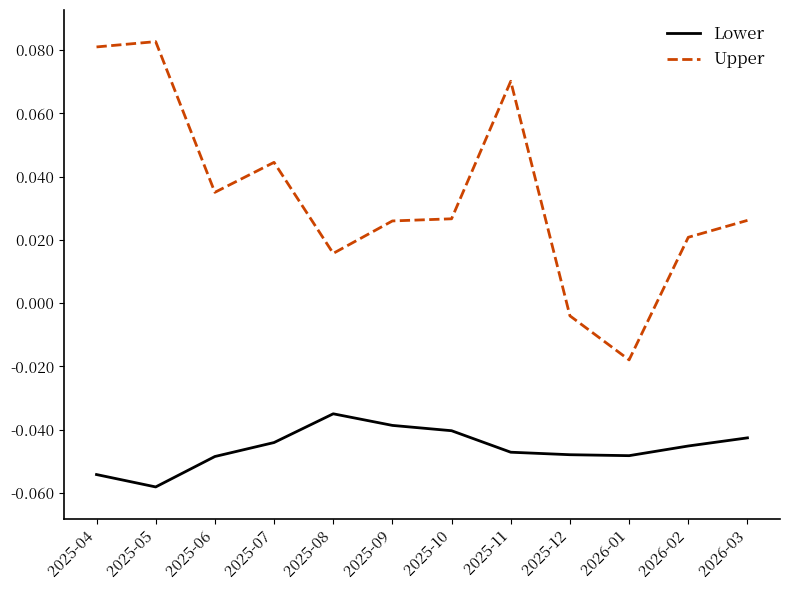

At which label does Upper first exceed 0?

2025-04